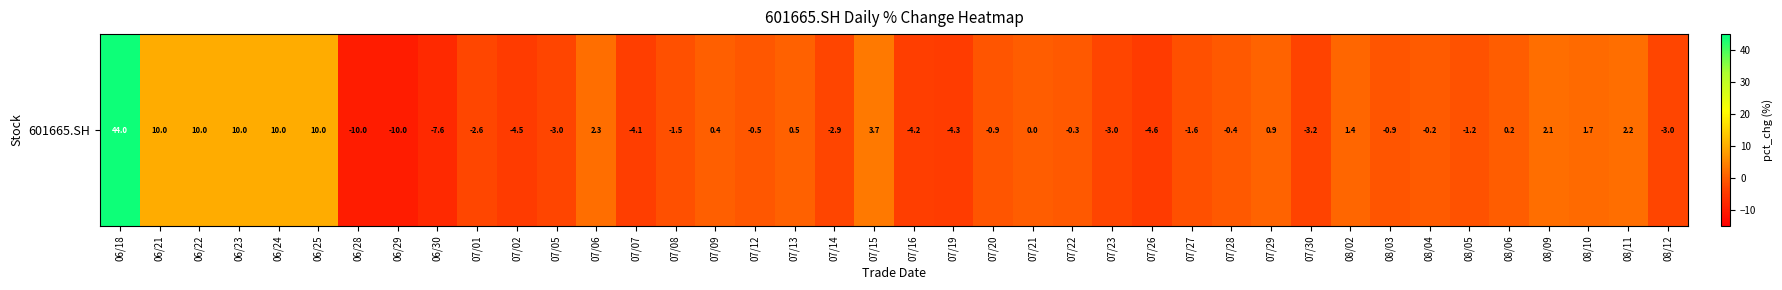

Reading left to right, what are all the values shown in this chart?

06/18=44.0	06/21=10.0	06/22=10.0	06/23=10.0	06/24=10.0	06/25=10.0	06/28=-10.0	06/29=-10.0	06/30=-7.6	07/01=-2.6	07/02=-4.5	07/05=-3.0	07/06=2.3	07/07=-4.1	07/08=-1.5	07/09=0.4	07/12=-0.5	07/13=0.5	07/14=-2.9	07/15=3.7	07/16=-4.2	07/19=-4.3	07/20=-0.9	07/21=0.0	07/22=-0.3	07/23=-3.0	07/26=-4.6	07/27=-1.6	07/28=-0.4	07/29=0.9	07/30=-3.2	08/02=1.4	08/03=-0.9	08/04=-0.2	08/05=-1.2	08/06=0.2	08/09=2.1	08/10=1.7	08/11=2.2	08/12=-3.0